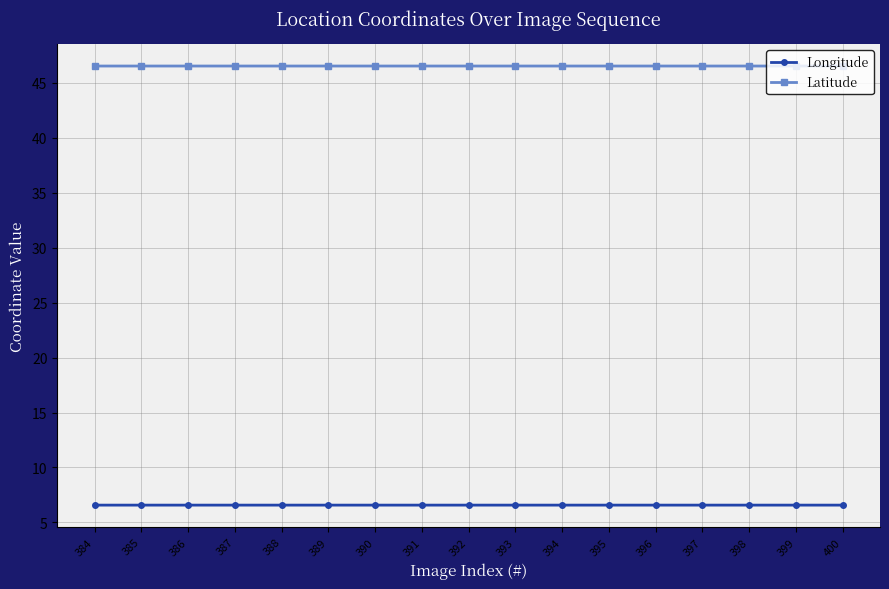

What value does the Latitude series have at 386?

46.5